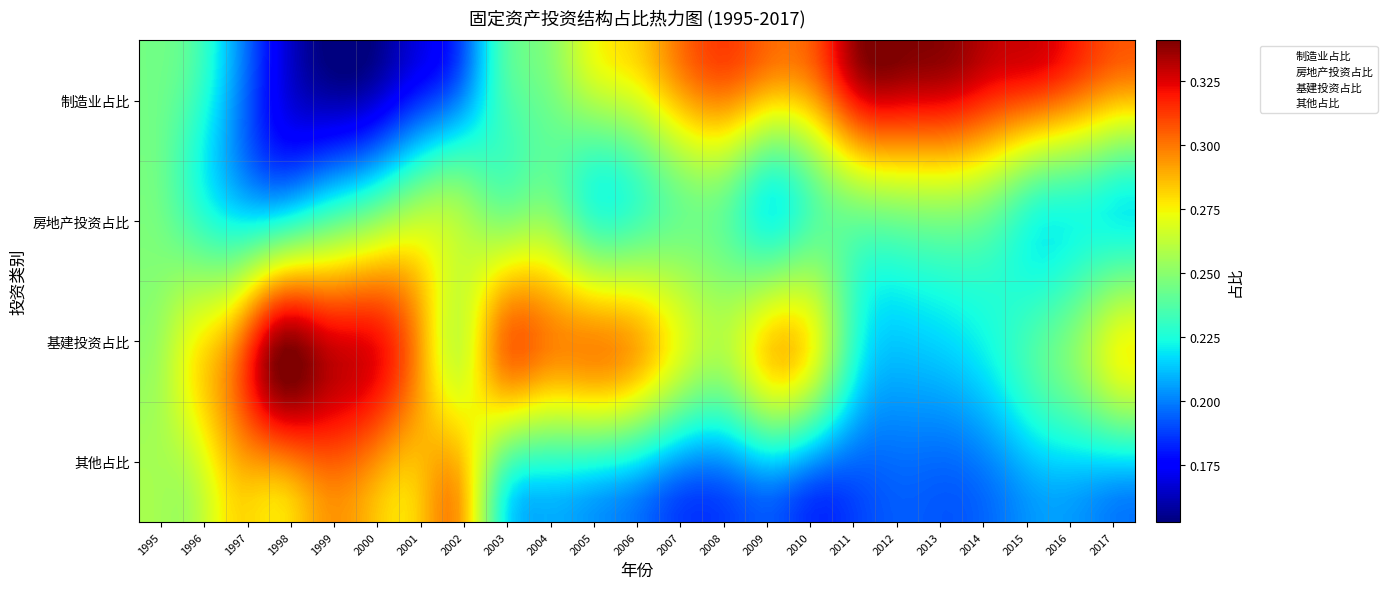

Reading right to left, extract all data points from this chart.

制造业占比: 0.3	0.3	0.3	0.3	0.3	0.3	0.3	0.3	0.3	0.3	0.3	0.3	0.3	0.2	0.2	0.2	0.2	0.2	0.2	0.2	0.2	0.2	0.2
房地产投资占比: 0.2	0.2	0.2	0.2	0.3	0.3	0.3	0.2	0.2	0.2	0.2	0.2	0.2	0.2	0.2	0.3	0.3	0.2	0.2	0.2	0.2	0.2	0.2
基建投资占比: 0.3	0.3	0.2	0.2	0.2	0.2	0.2	0.3	0.3	0.3	0.3	0.3	0.3	0.3	0.3	0.3	0.3	0.3	0.3	0.3	0.3	0.3	0.3
其他占比: 0.2	0.2	0.2	0.2	0.2	0.2	0.2	0.2	0.2	0.2	0.2	0.2	0.2	0.2	0.2	0.3	0.3	0.3	0.3	0.3	0.3	0.3	0.3